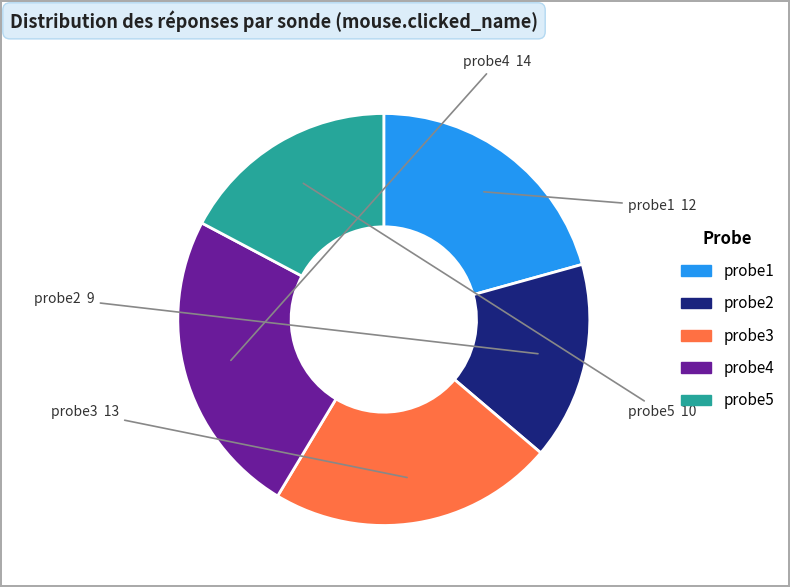

Which category has the biggest portion of the pie?

probe4